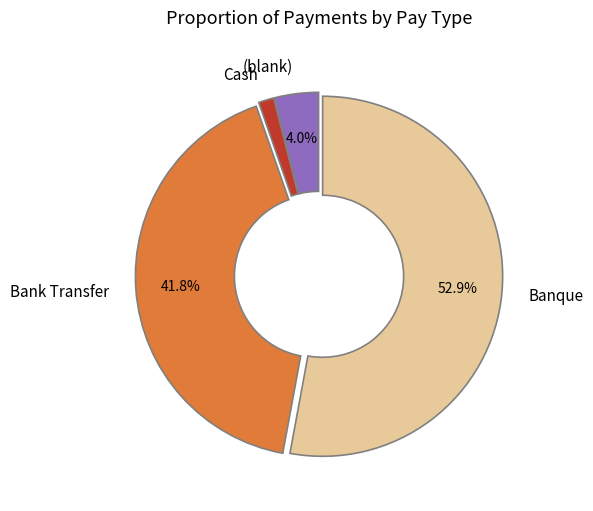

Which has a higher value, Bank Transfer or (blank)?

Bank Transfer